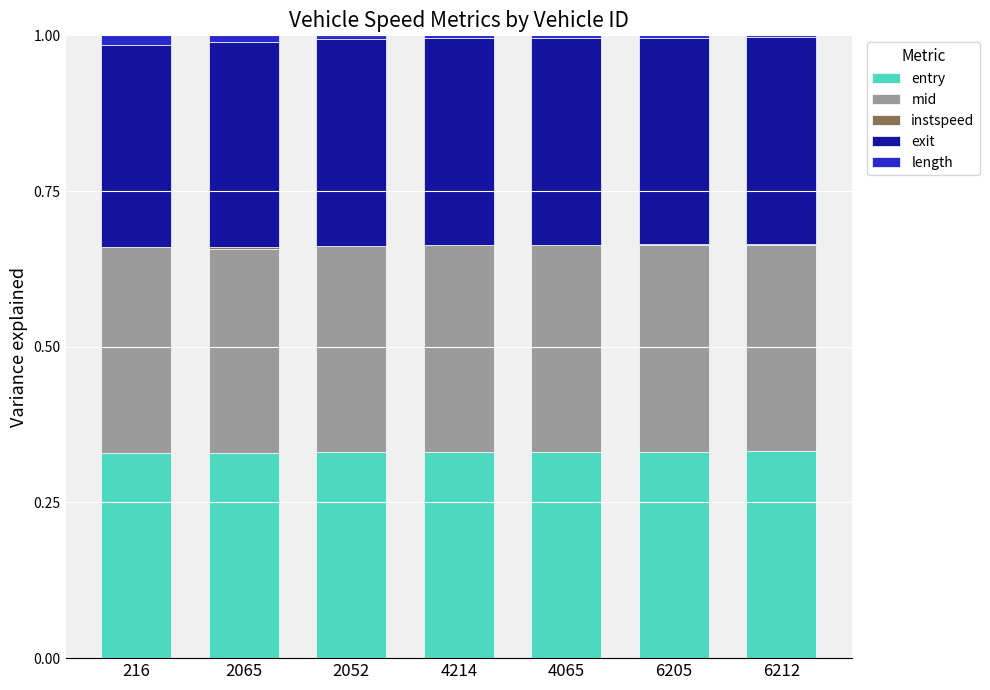

What is the sum of all entry values?

2.3